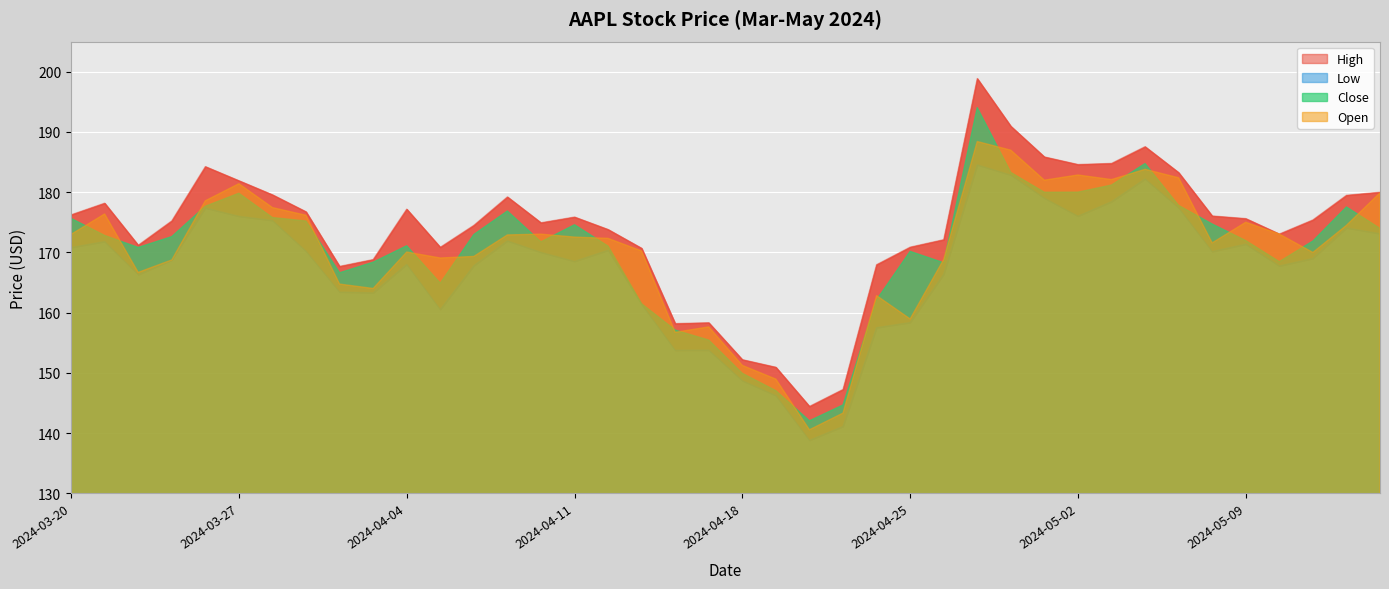

True or false: Close has more than 2 points higher than both neighbors.

True